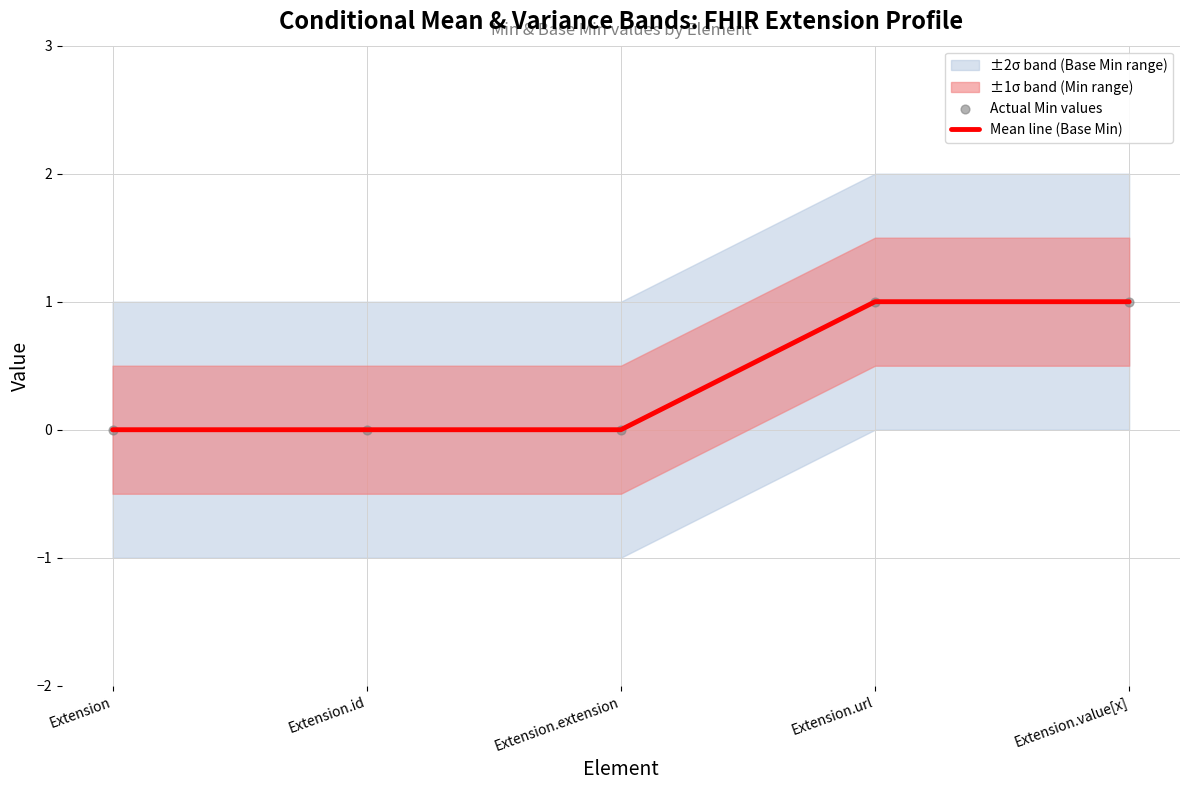

Which series reaches the minimum Y coordinate?

Mean line (Base Min)